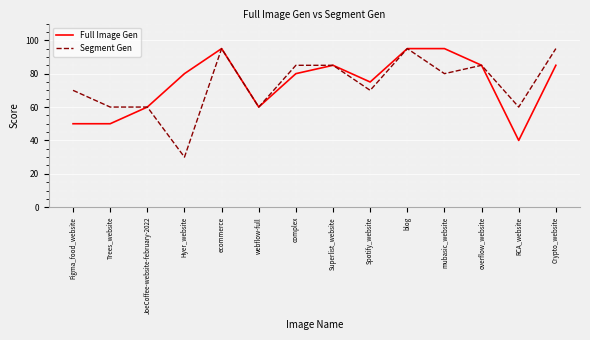

True or false: Segment Gen has a value of 70 at Spotify_website.

True